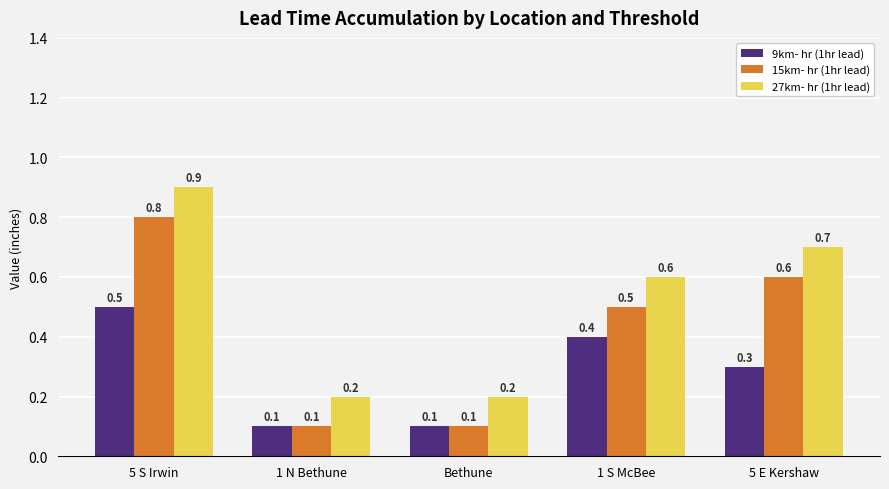

How many 27km- hr (1hr lead) values are between 0 and 1?

5